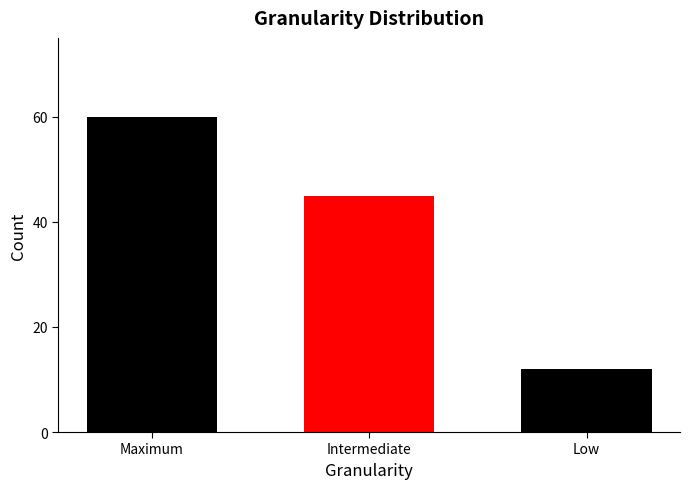

Reading left to right, extract all data points from this chart.

60	45	12